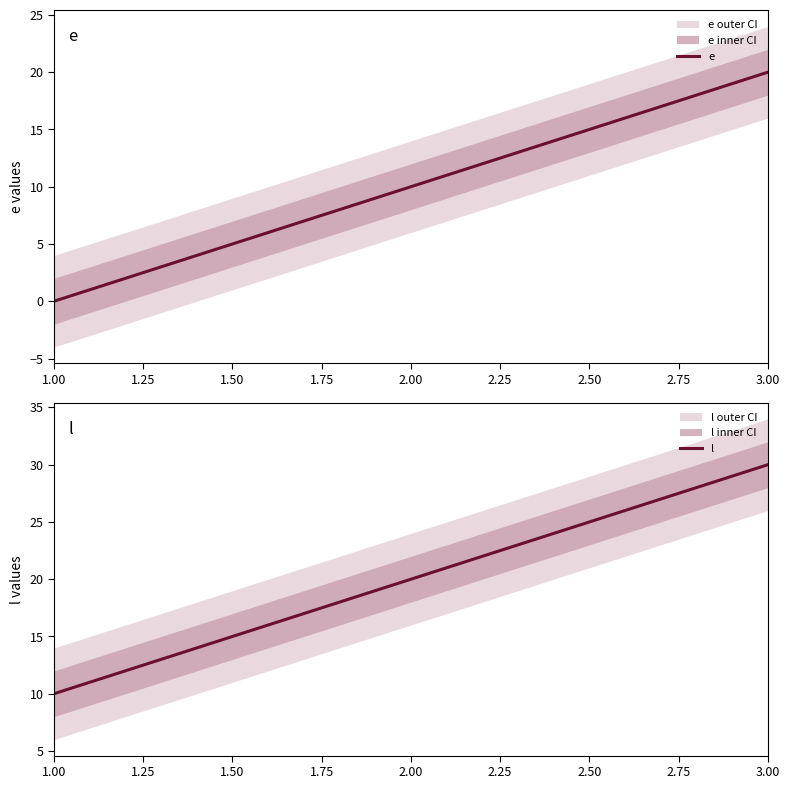

The e series shows 0 at 1.00. True or false?

True